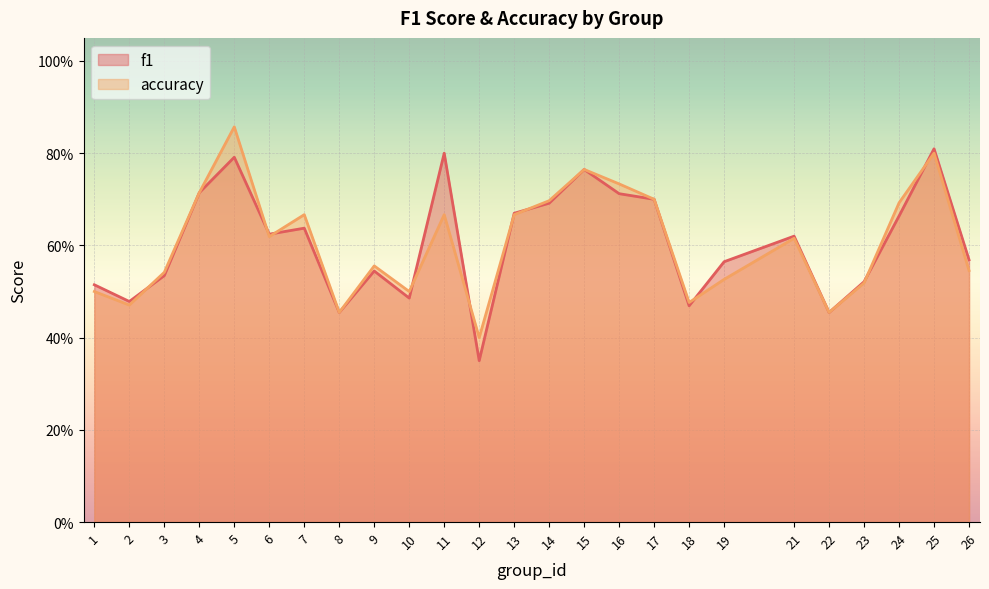

Rank the categories by accuracy value from lowest to highest.

12, 8, 22, 2, 18, 1, 10, 23, 19, 3, 26, 9, 21, 6, 7, 11, 13, 24, 14, 17, 4, 16, 15, 25, 5